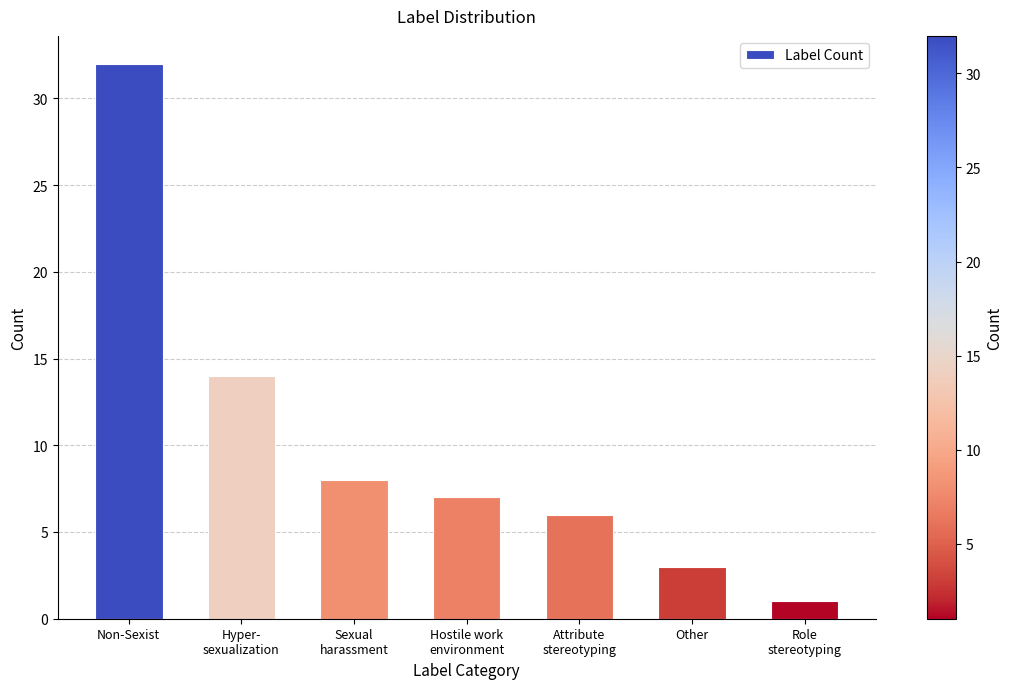

What is the change in value from Hyper-
sexualization to Sexual
harassment?

-6